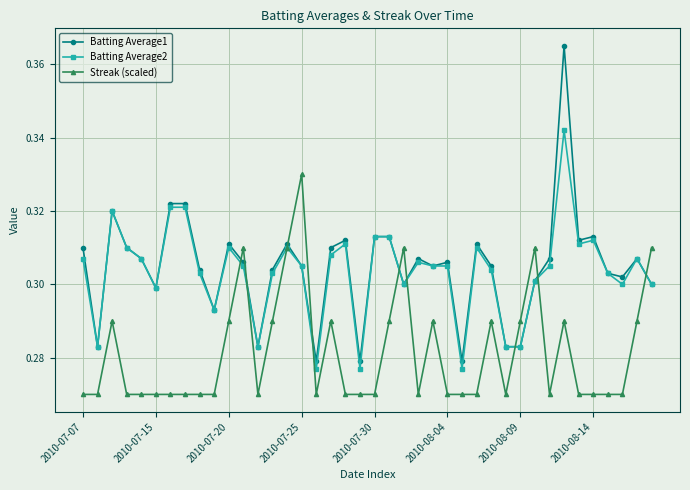

How many distinct data groups are displayed?

3